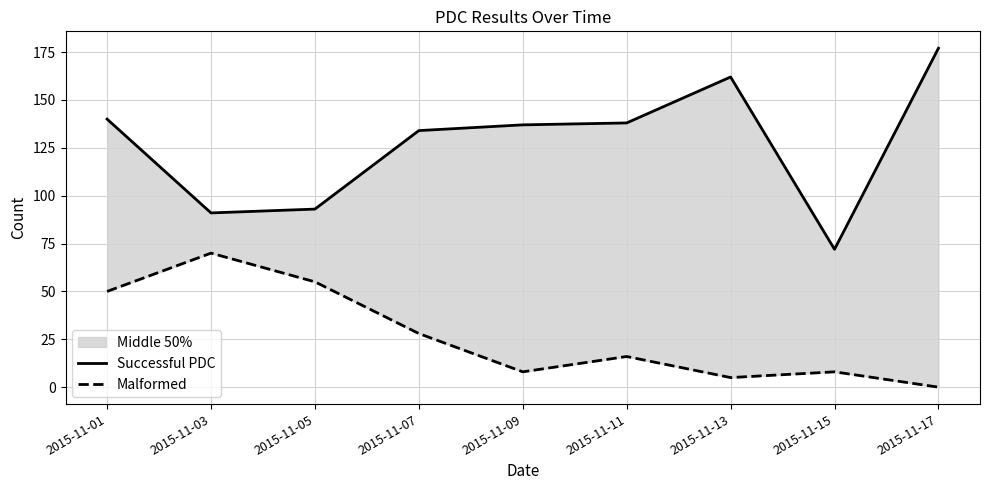

The value of Malformed at 2015-11-01 is 18. True or false?

False